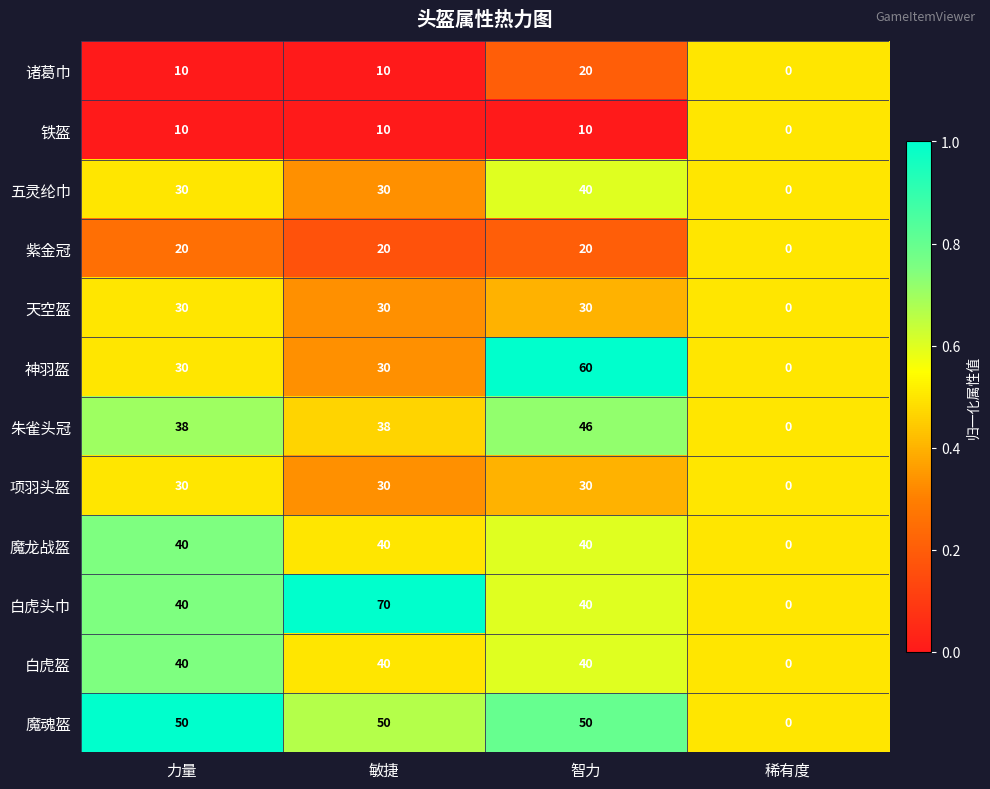

How many 白虎头巾 values are between 40 and 70?

3